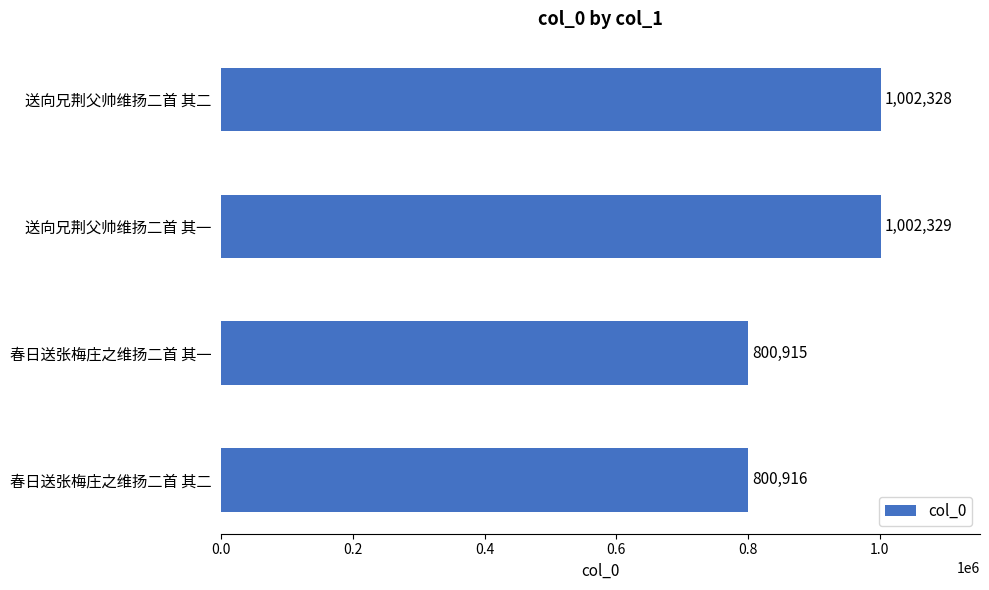

What is the change in value from 春日送张梅庄之维扬二首 其二 to 送向兄荆父帅维扬二首 其一?

+201413